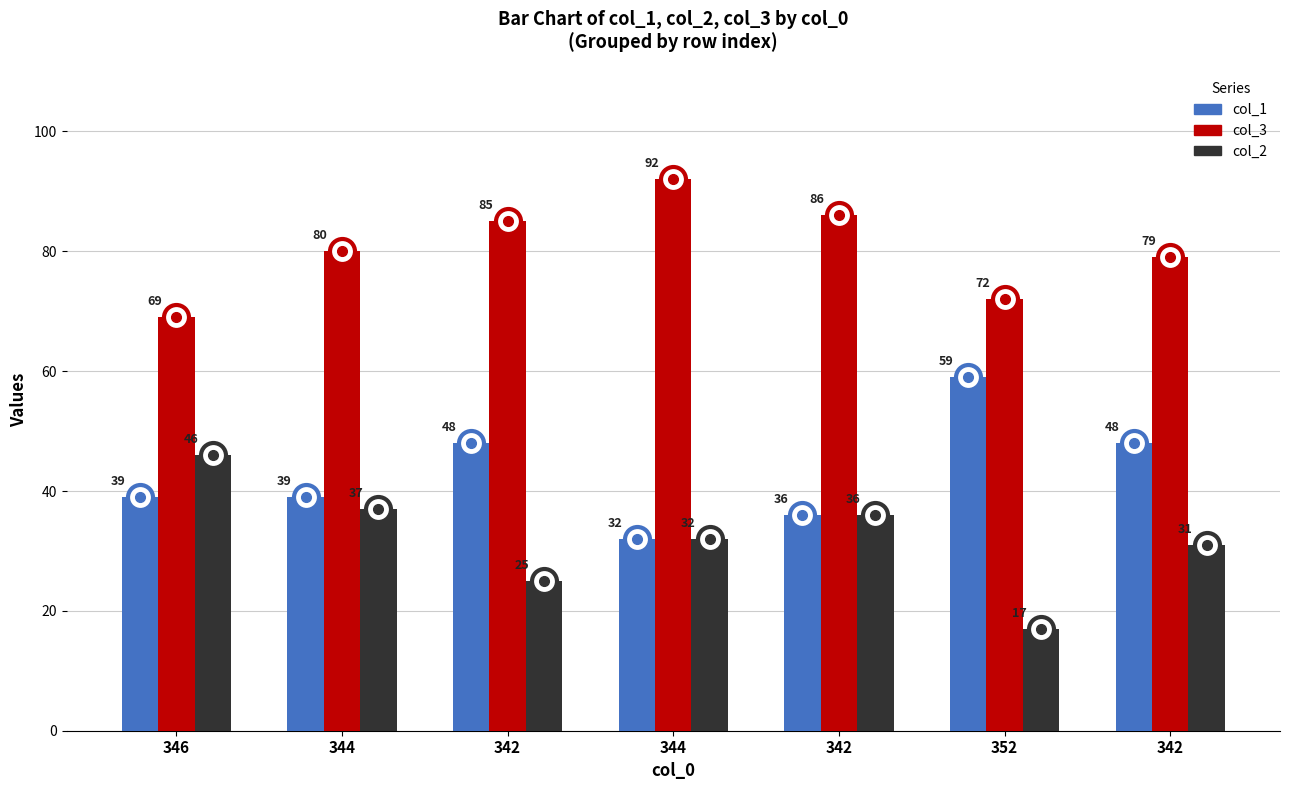

What is the difference between the highest and lowest values at 346?

30